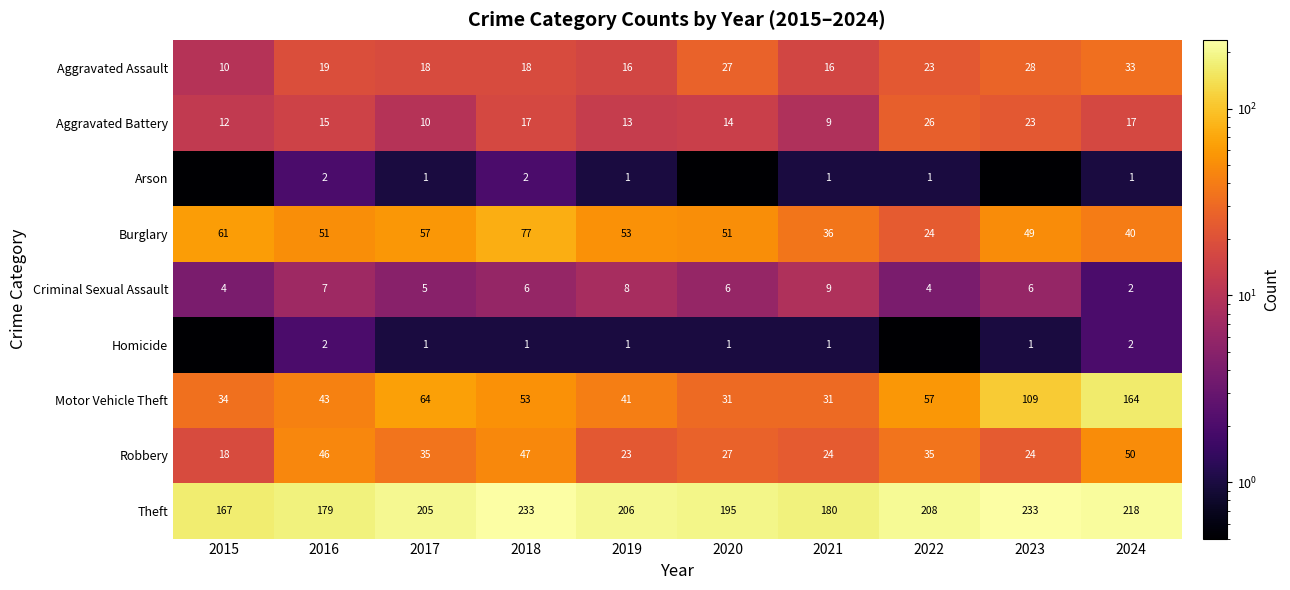

What is the average value of the Aggravated Battery series?

15.6